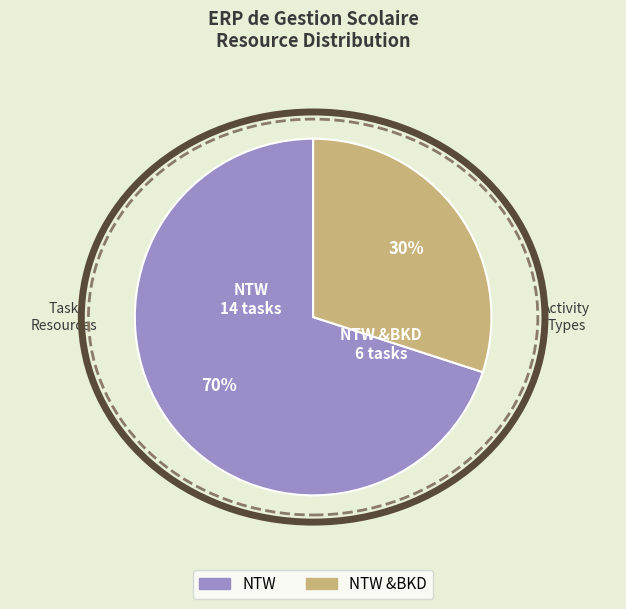

To the nearest percent, what is the difference between the largest and smallest slice percentages?

40%